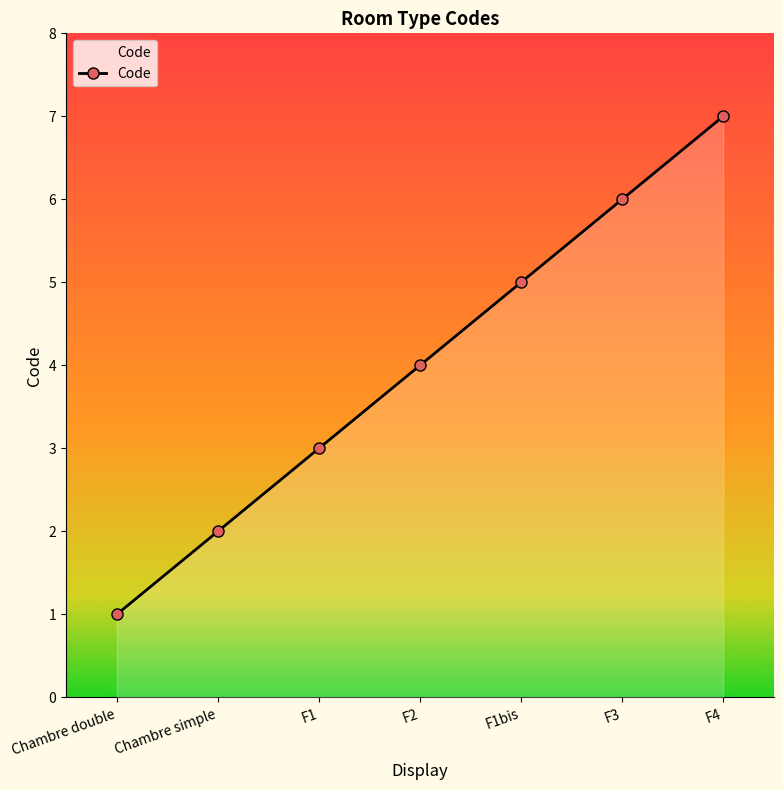

How many data points are less than 4?

3